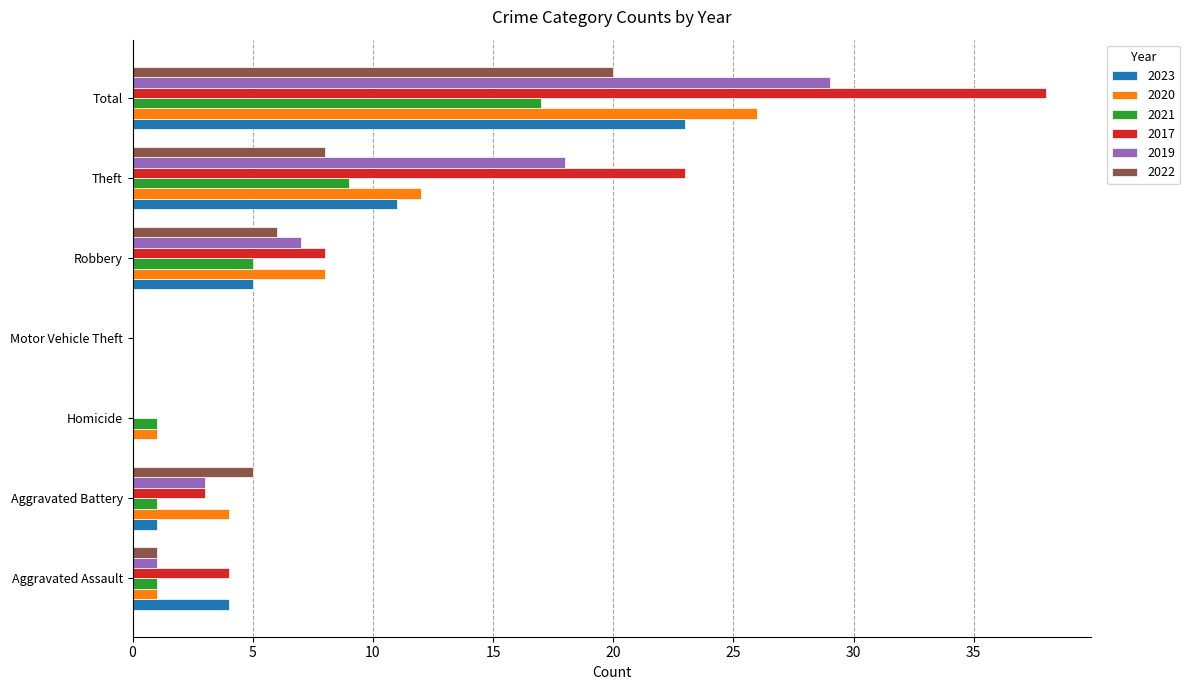

What is the total value across all series at Aggravated Battery?

17